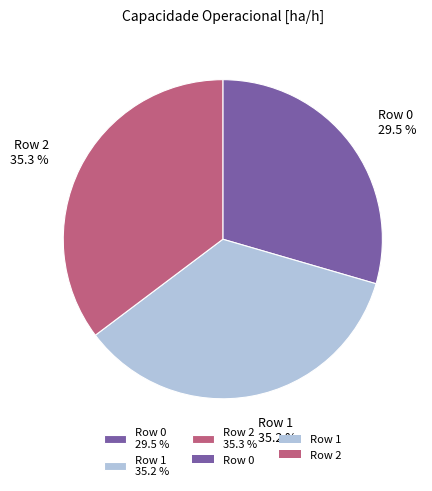

Is there a majority slice in this chart?

No